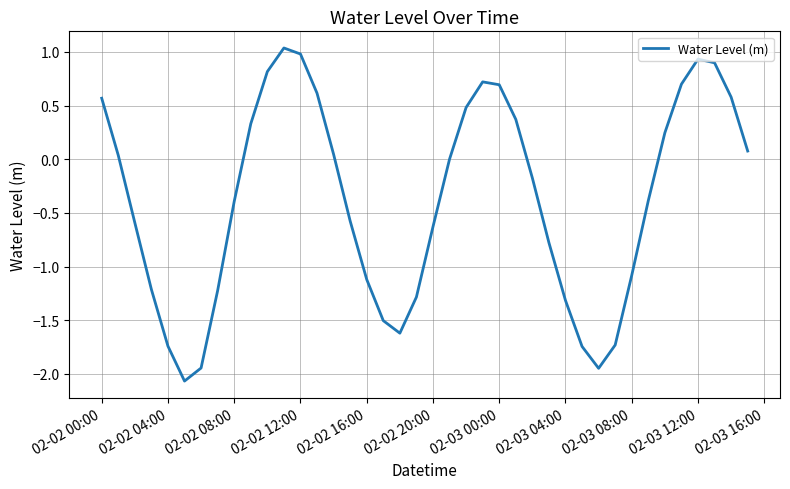

What is the smallest value displayed?

-2.1